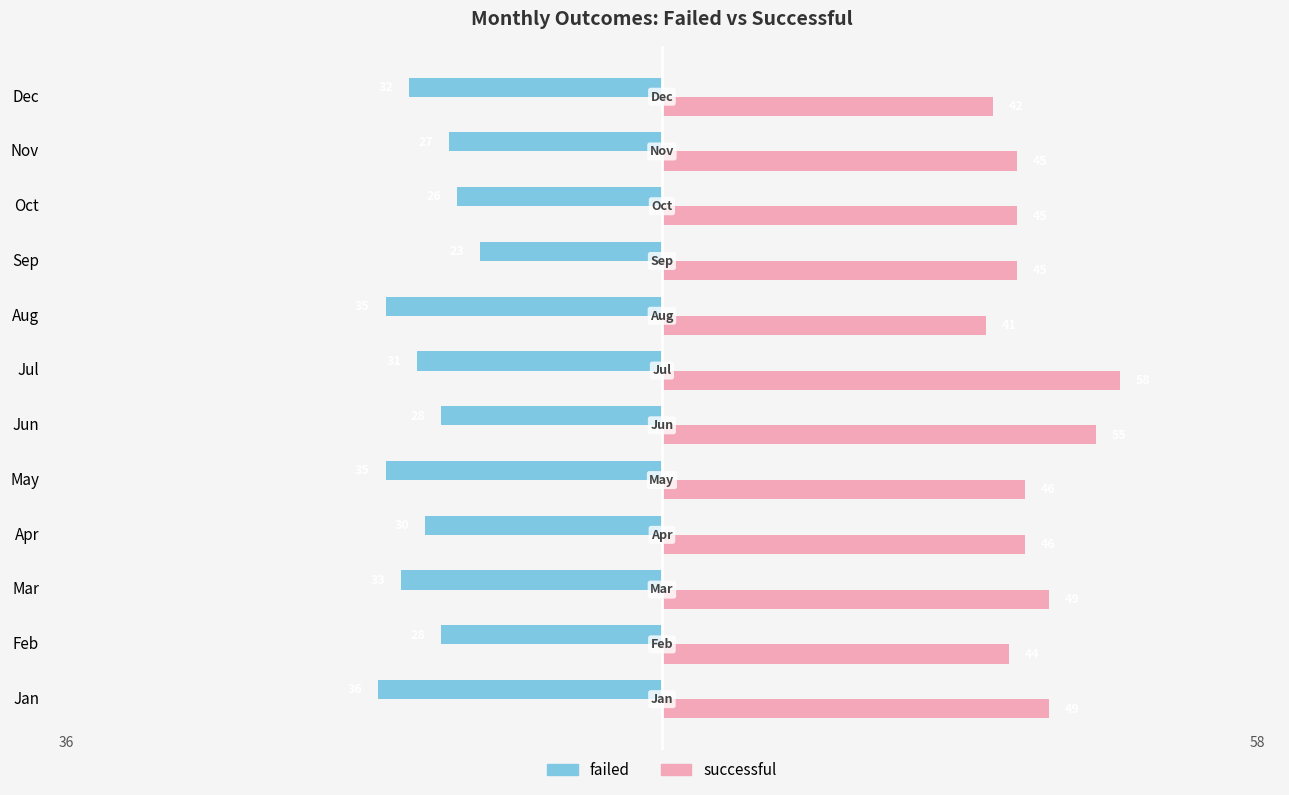

The value of failed at Sep is -33. True or false?

False